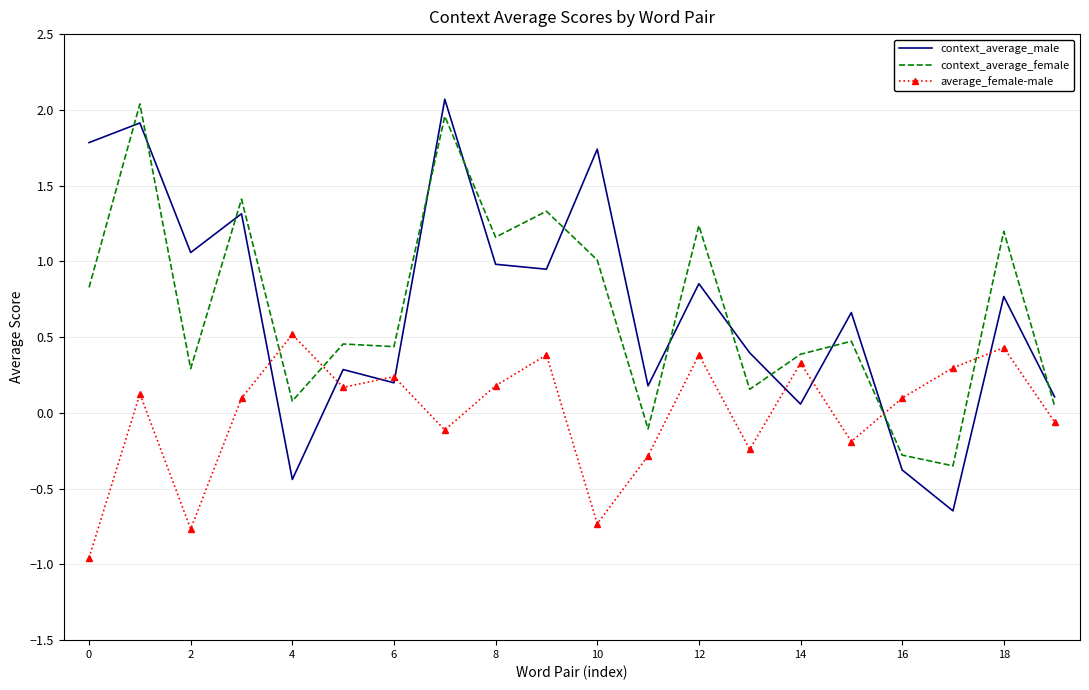

What is the maximum value for context_average_male?

2.1